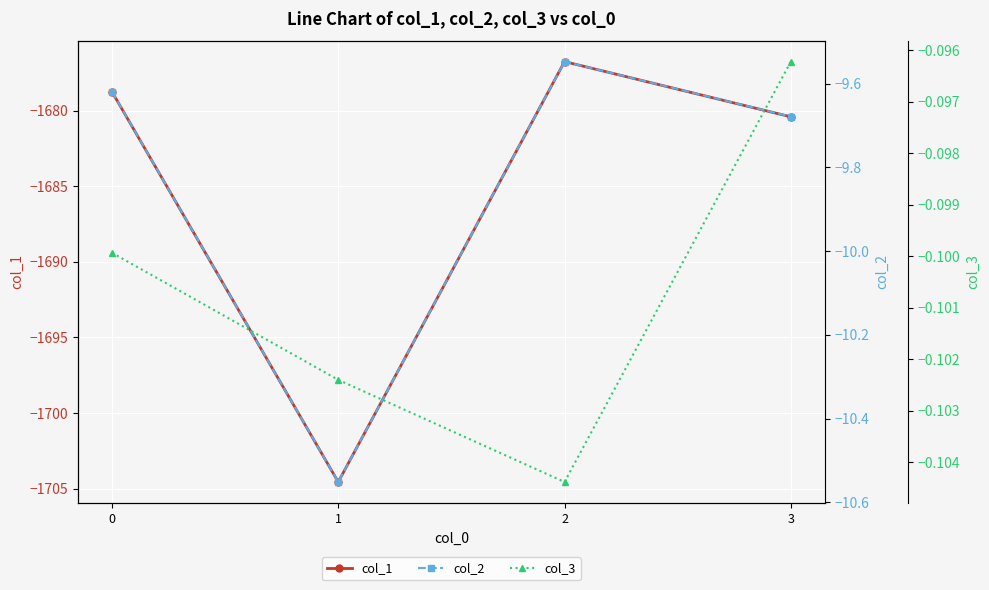

True or false: col_2 and col_1 cross at least once.

False